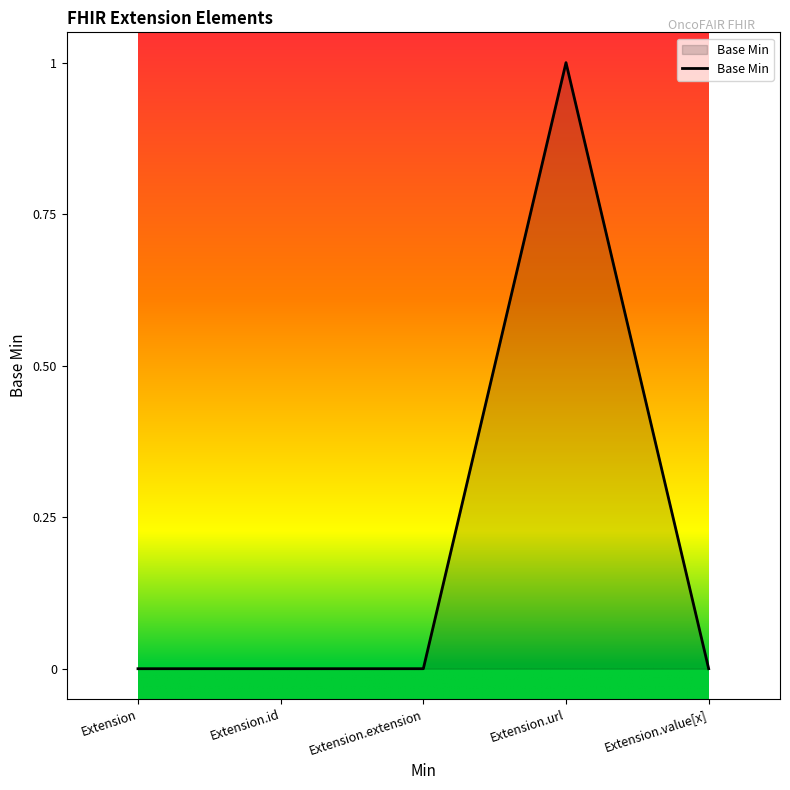

How many lines are shown in the chart?

1